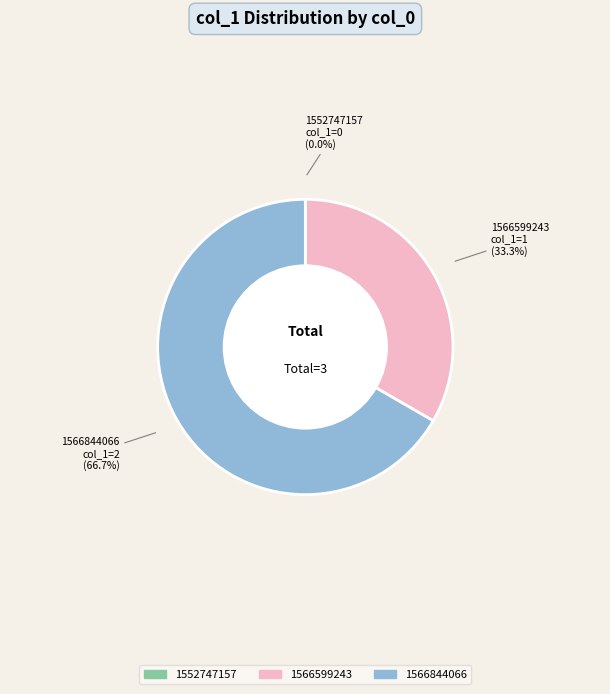

What is the largest slice in the pie chart?

1566844066